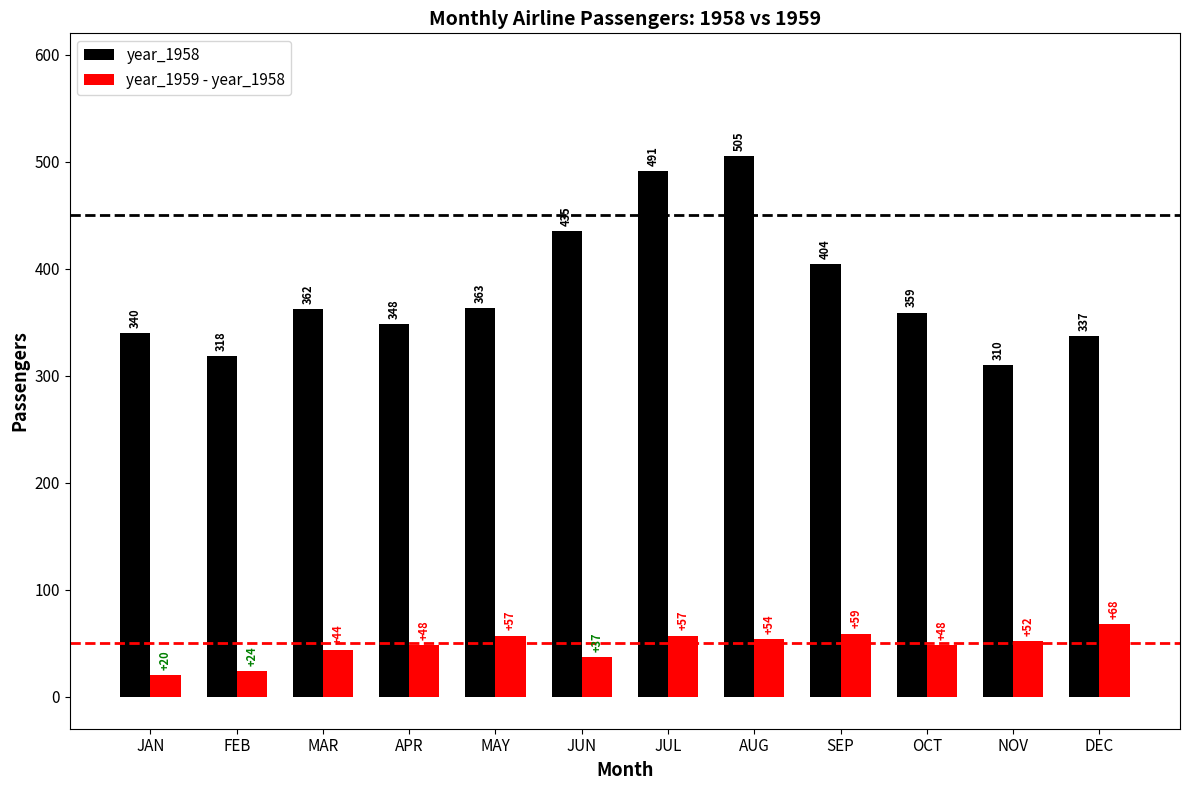

At which label does year_1959 - year_1958 first exceed 52?

MAY